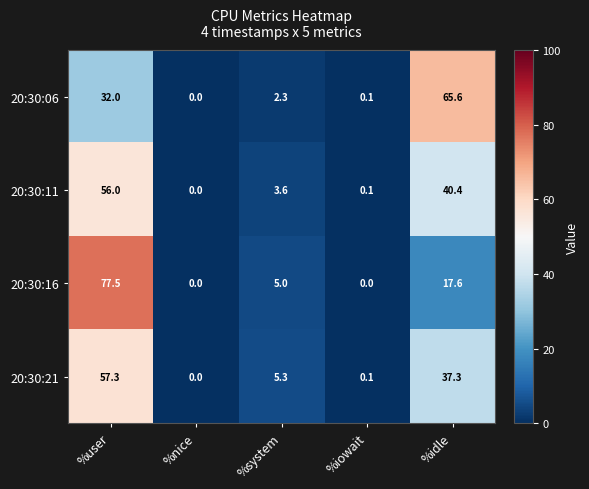

At %idle, list the series in order from smallest to largest.

20:30:16, 20:30:21, 20:30:11, 20:30:06